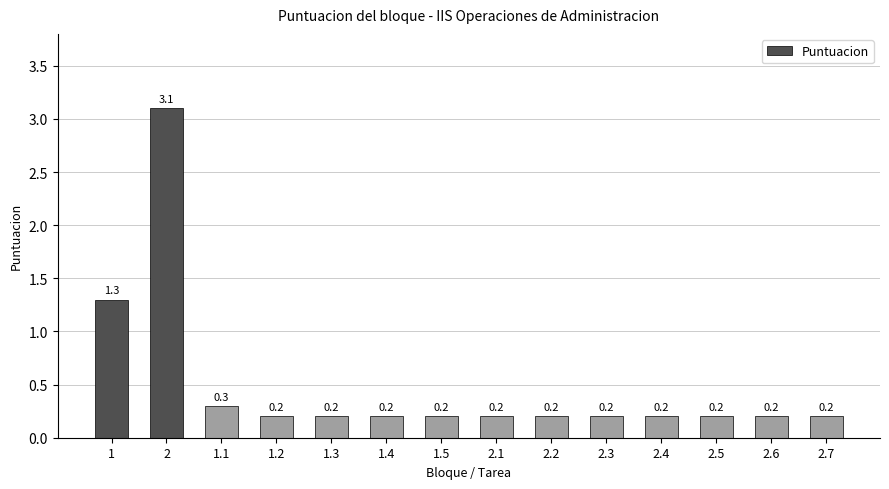

What is the maximum value shown in the chart?

3.1